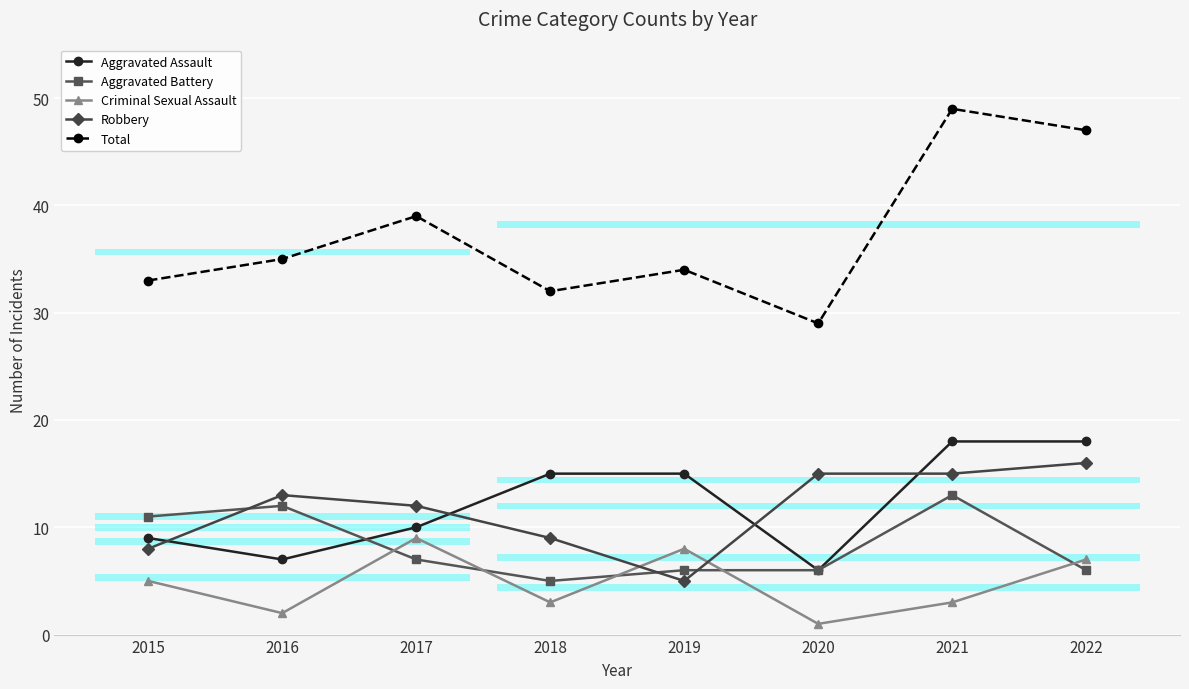

Reading left to right, list all the values displayed in this chart.

Aggravated Assault: 2015=9	2016=7	2017=10	2018=15	2019=15	2020=6	2021=18	2022=18
Aggravated Battery: 2015=11	2016=12	2017=7	2018=5	2019=6	2020=6	2021=13	2022=6
Criminal Sexual Assault: 2015=5	2016=2	2017=9	2018=3	2019=8	2020=1	2021=3	2022=7
Robbery: 2015=8	2016=13	2017=12	2018=9	2019=5	2020=15	2021=15	2022=16
Total: 2015=33	2016=35	2017=39	2018=32	2019=34	2020=29	2021=49	2022=47